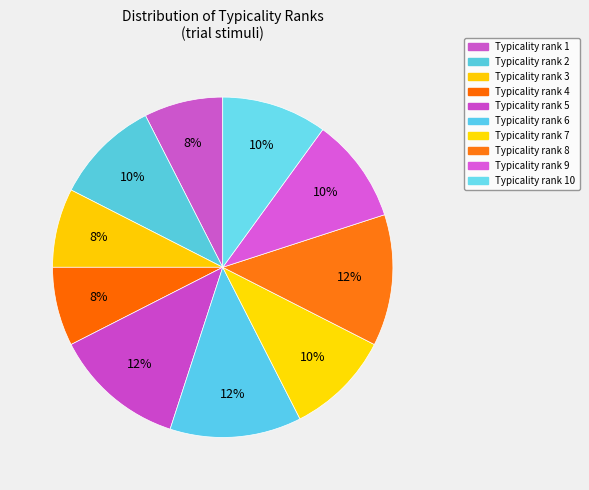

How many slices are in this pie chart?

10